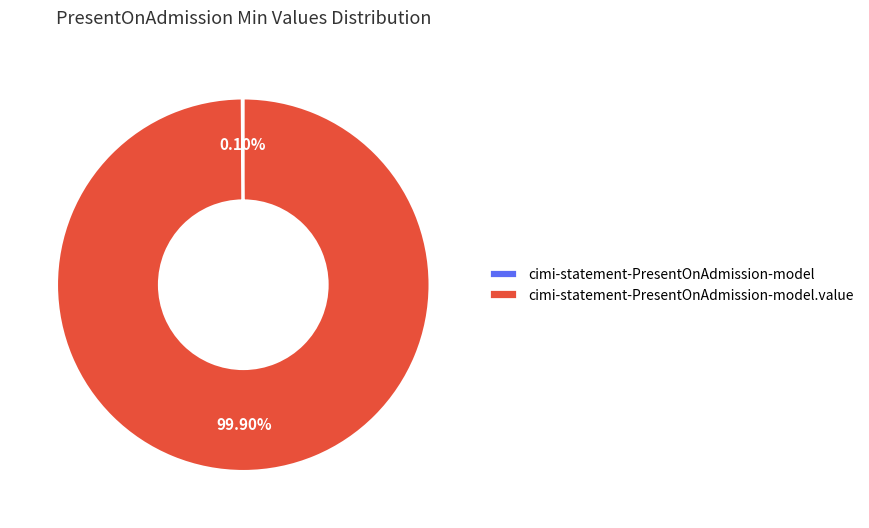

What is the largest slice in the pie chart?

cimi-statement-PresentOnAdmission-model.value